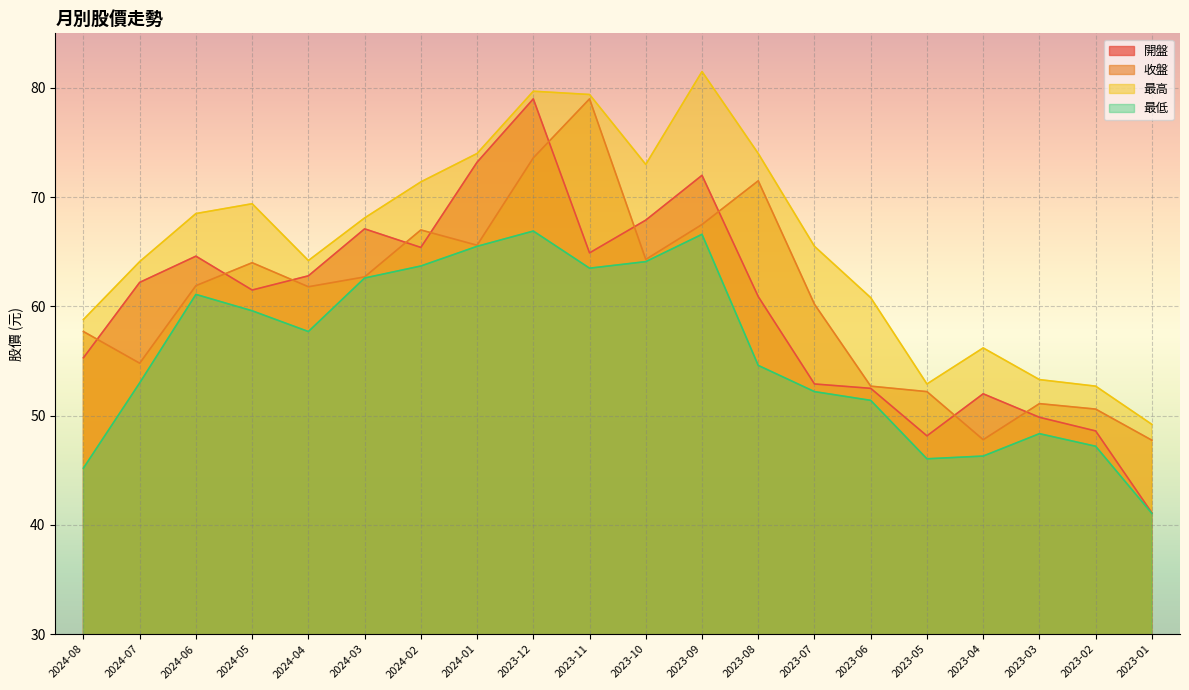

True or false: 最低 and 開盤 cross at least once.

False